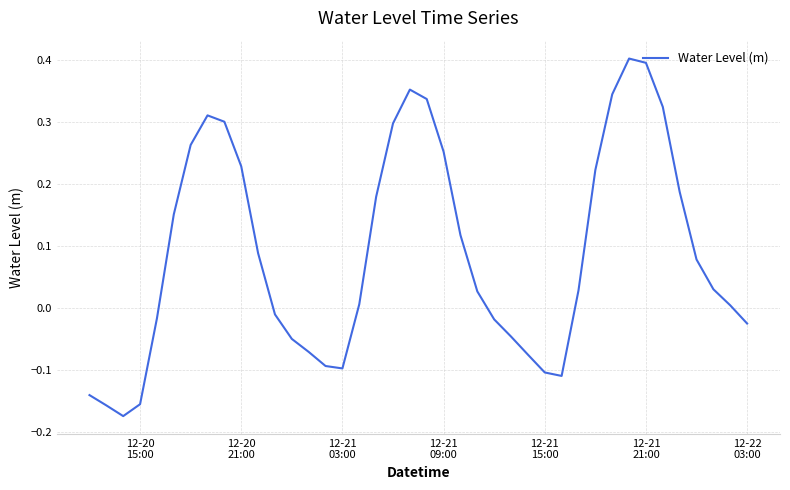

What is the difference between the maximum and minimum values?

0.6